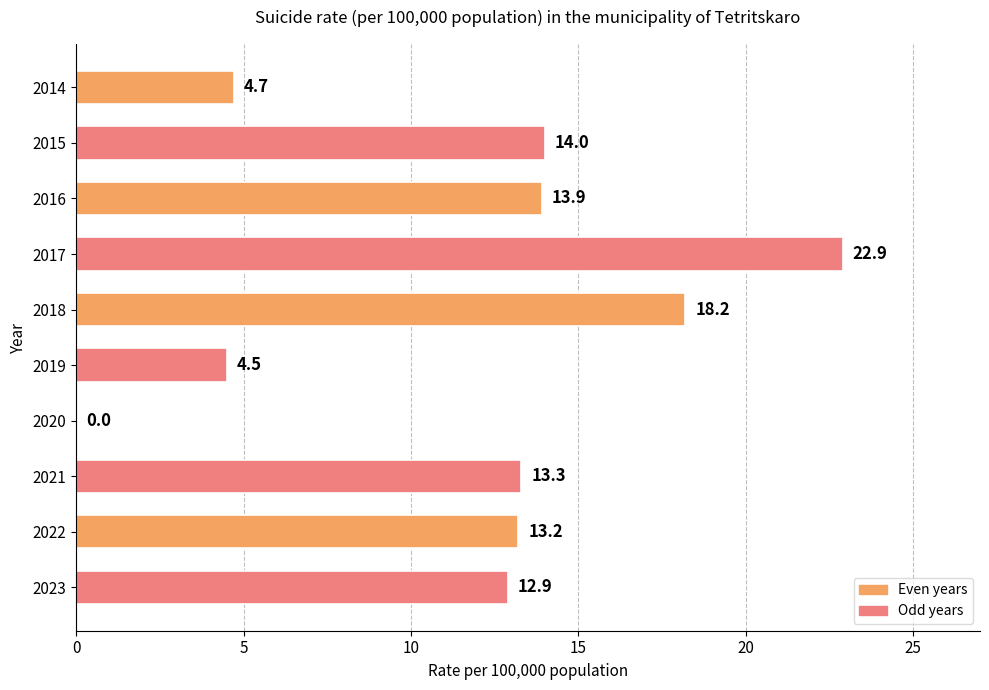

What is the sum of all values?

117.6